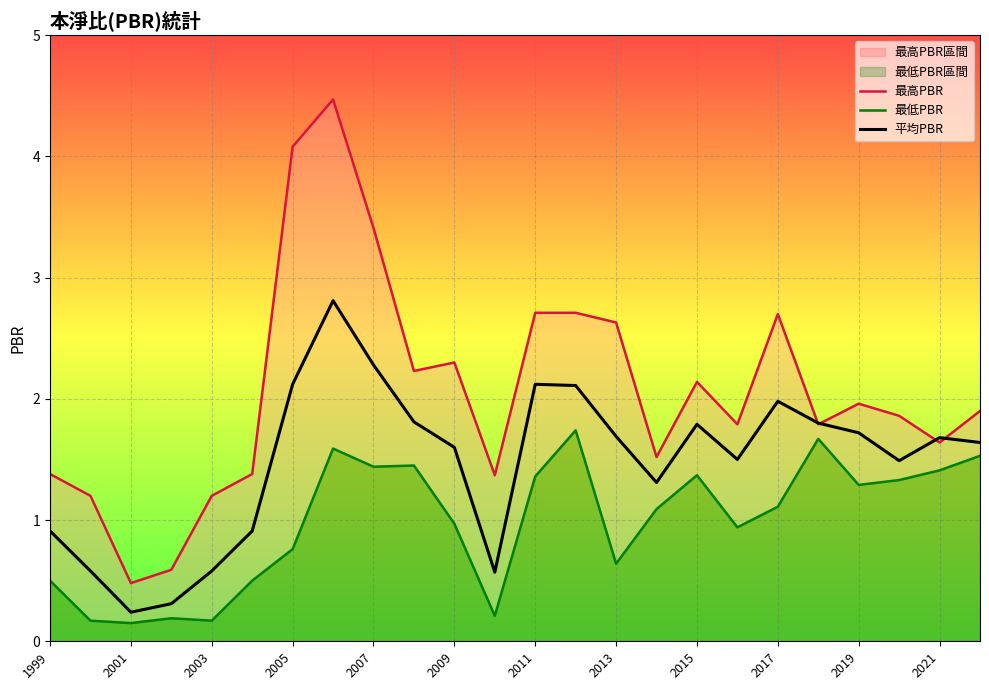

What is the maximum value for 平均PBR?

2.8